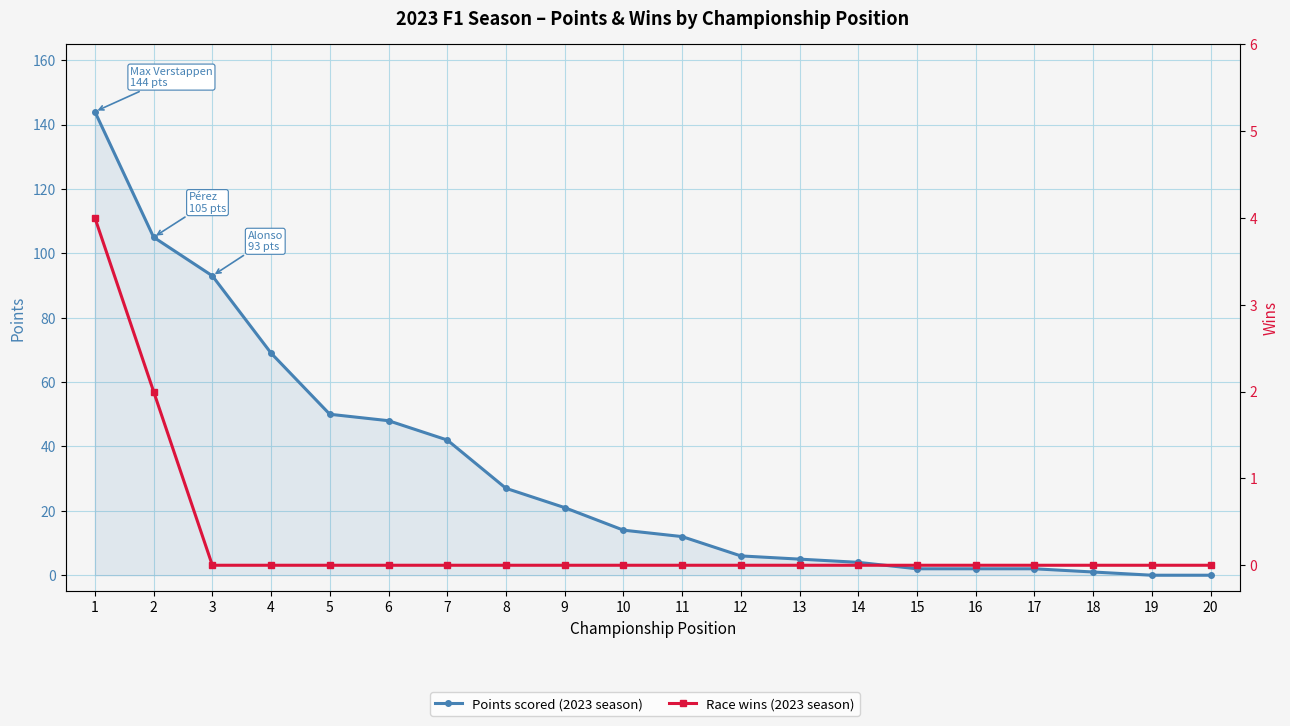

Reading left to right, transcribe all the data shown in this chart.

Points: 144	105	93	69	50	48	42	27	21	14	12	6	5	4	2	2	2	1	0	0
Wins: 4	2	0	0	0	0	0	0	0	0	0	0	0	0	0	0	0	0	0	0